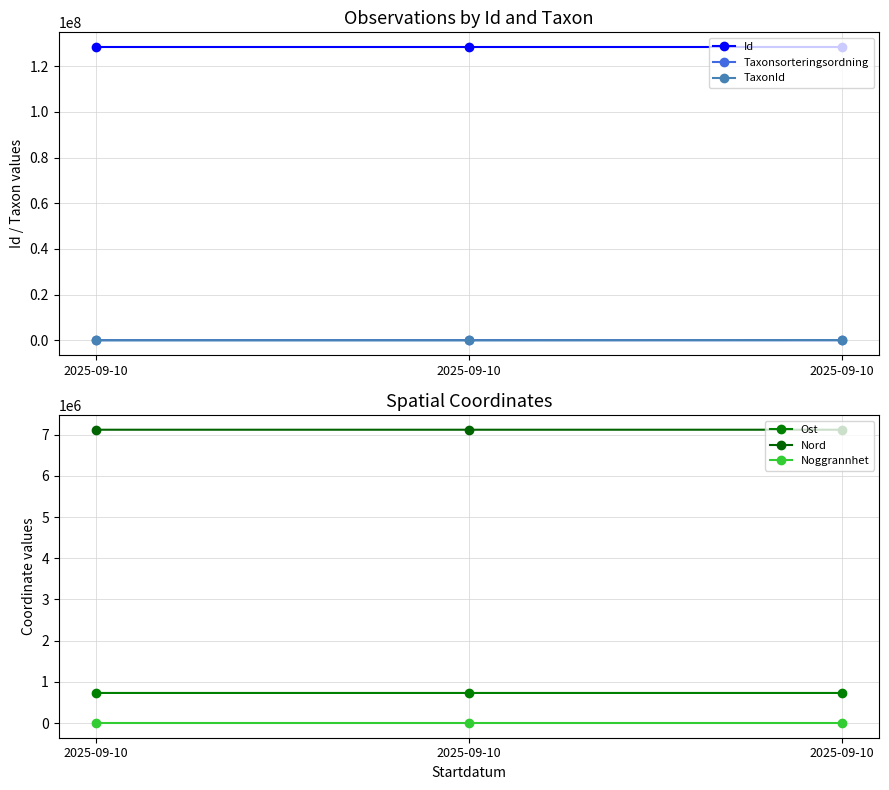

Rank the categories by Noggrannhet value from highest to lowest.

2025-09-10, 2025-09-10, 2025-09-10